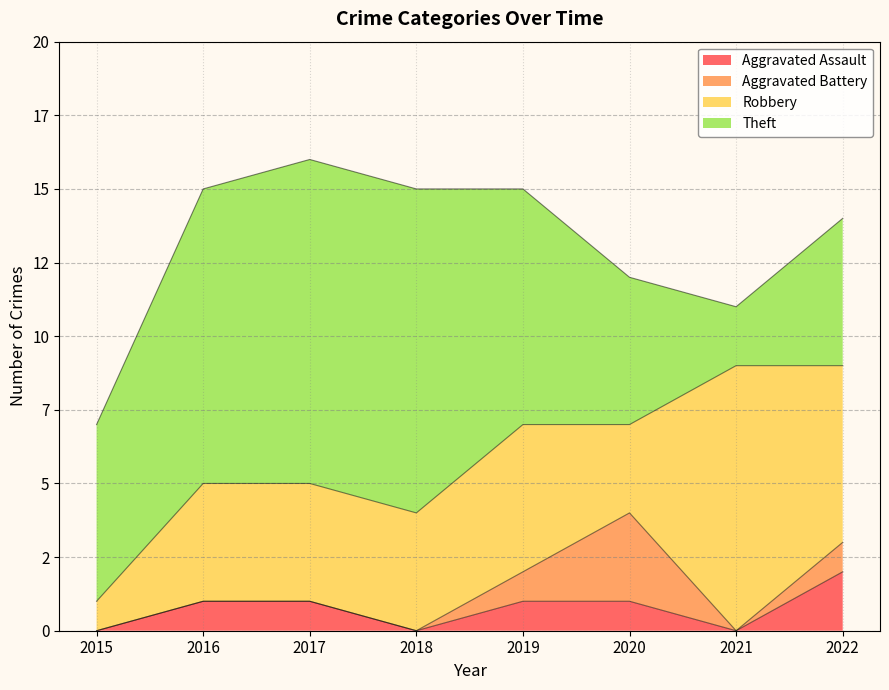

Is it true that Aggravated Battery equals 1 at 2018?

False